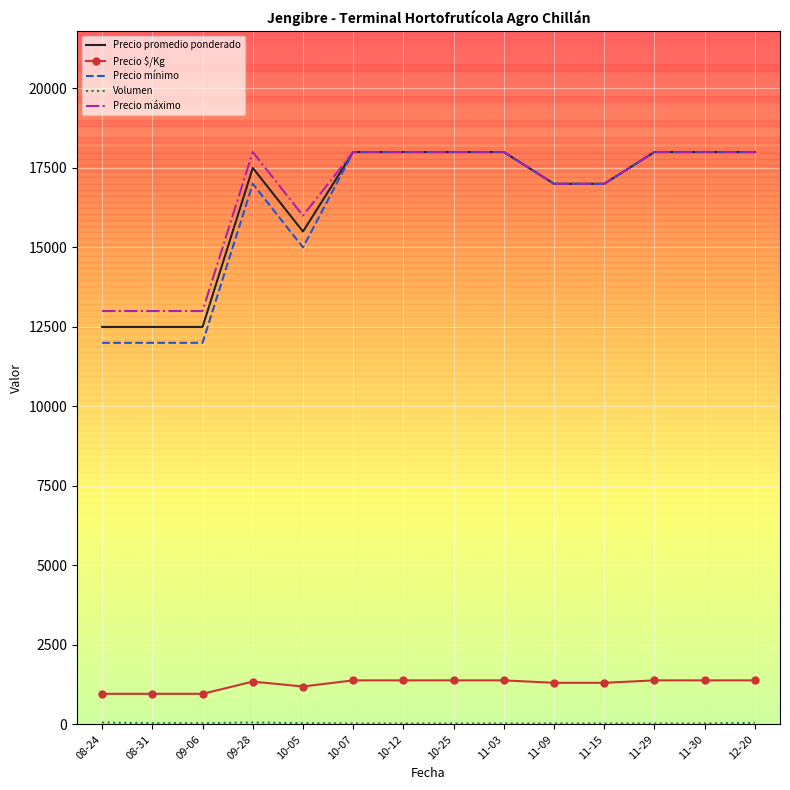

What is the sum of all Precio máximo values?

233000